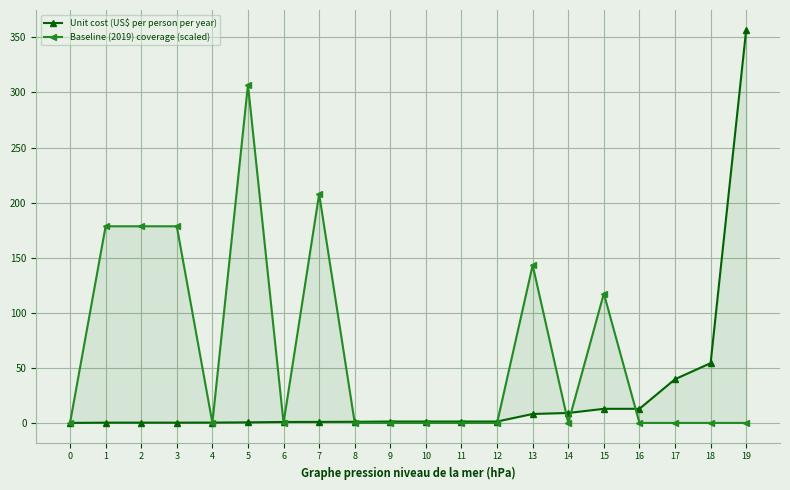

Rank the series at 3 from highest to lowest value.

Baseline (2019) coverage (scaled), Unit cost (US$ per person per year)